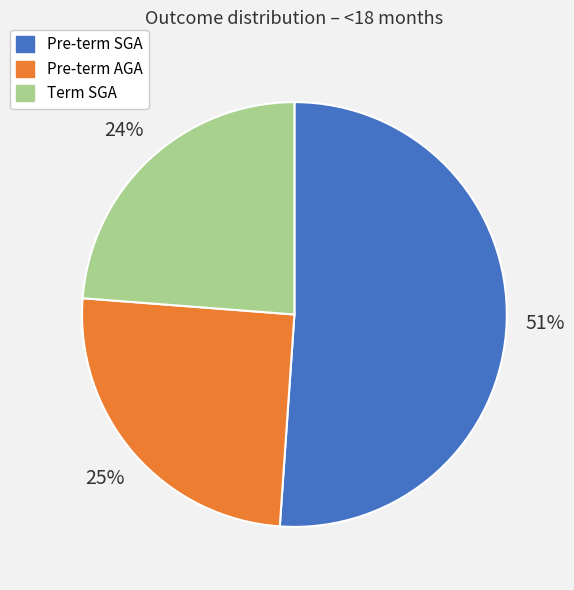

Rank the categories by value from lowest to highest.

Term SGA, Pre-term AGA, Pre-term SGA